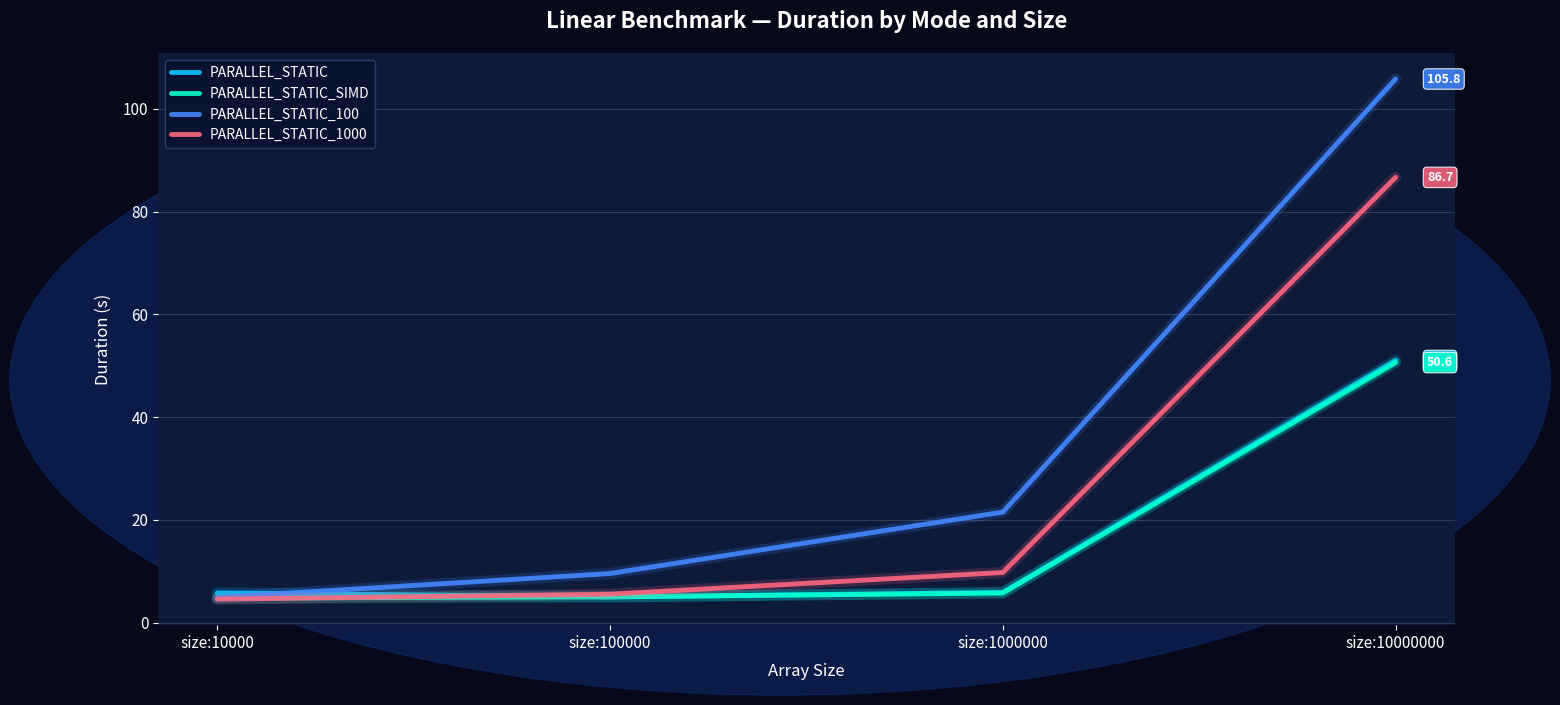

Where do PARALLEL_STATIC_100 and PARALLEL_STATIC first cross each other?

size:10000 and size:100000